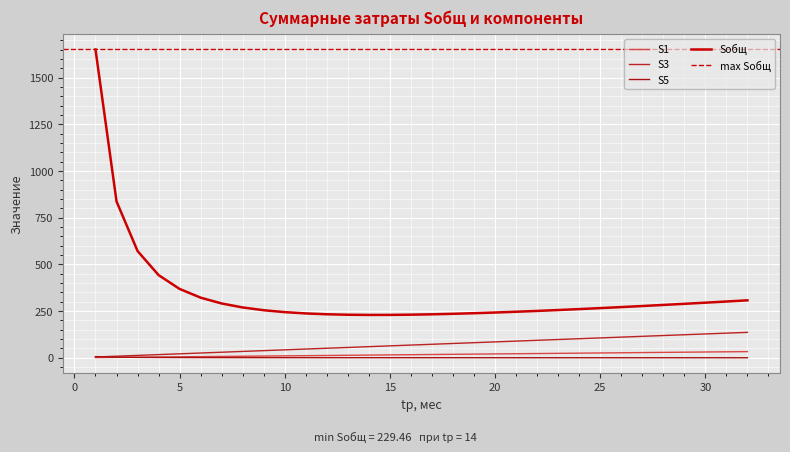

True or false: S2 has a value of 41.9 at 26.

False